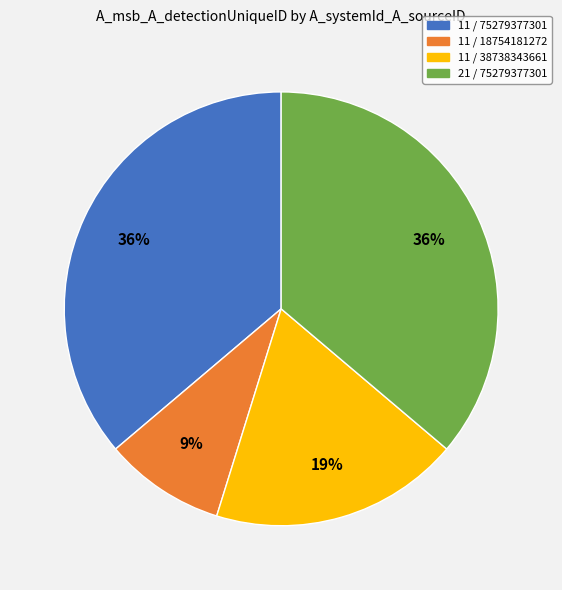

Count the number of slices in the pie.

4